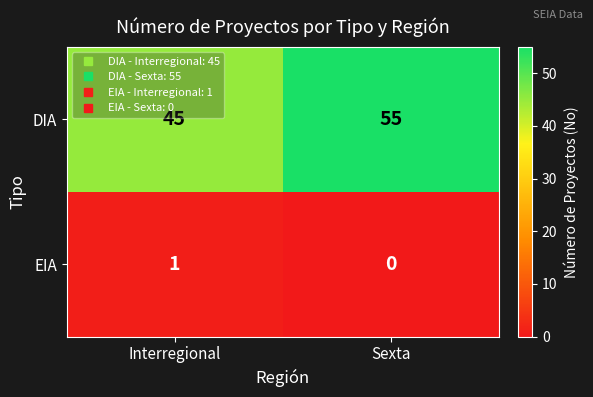

What is the sum of all DIA values?

100